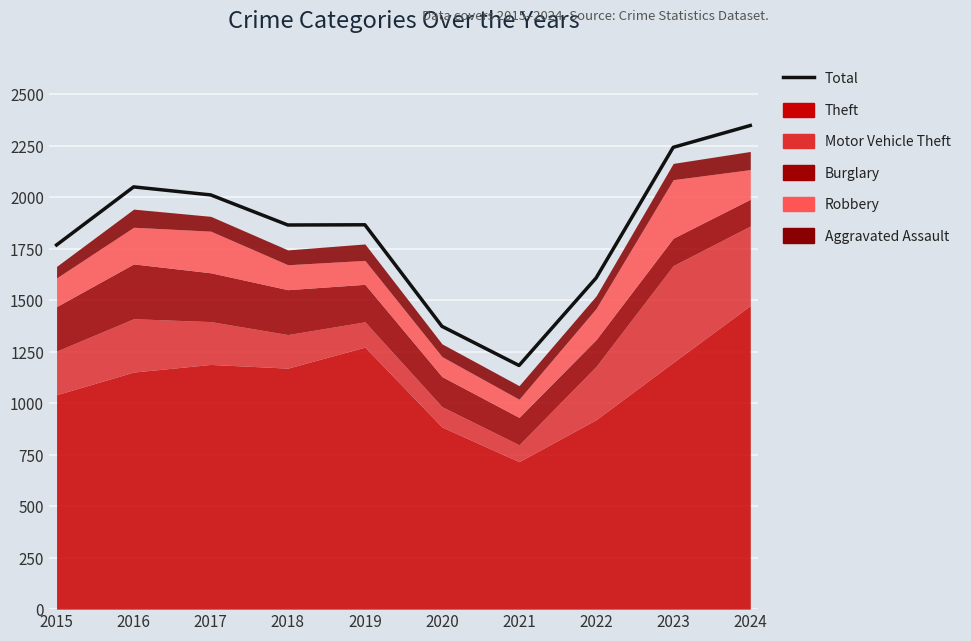

At which label does the data first exceed 1866?

2016